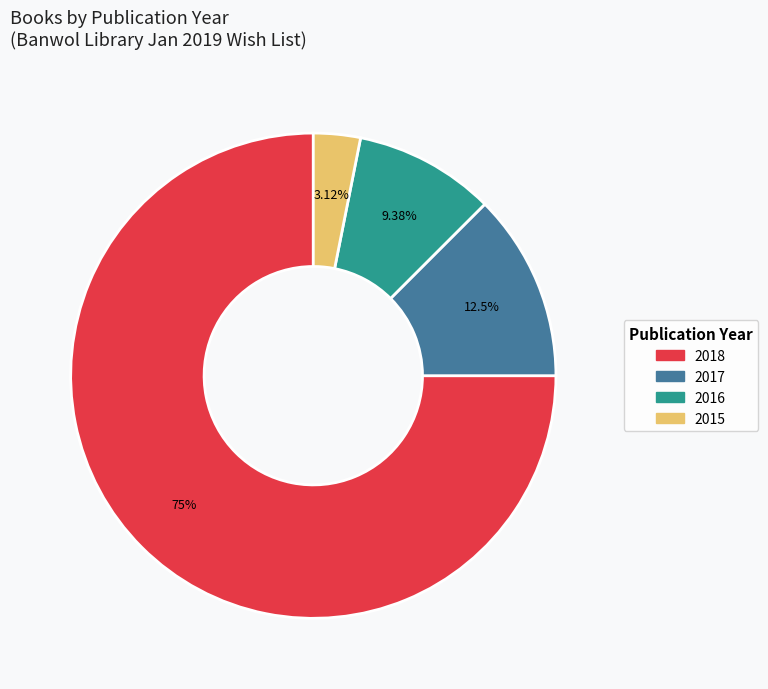

To the nearest percent, what is the average slice percentage?

25%